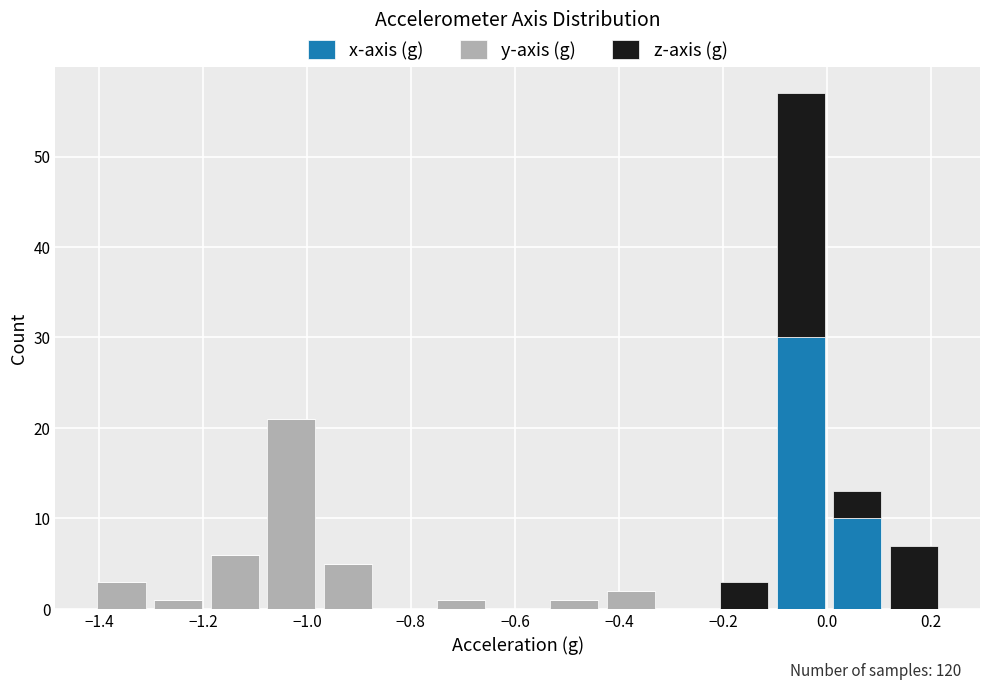

Which range on the x-axis has the tallest stacked bar (by total height)?

-0.10 to 0.00